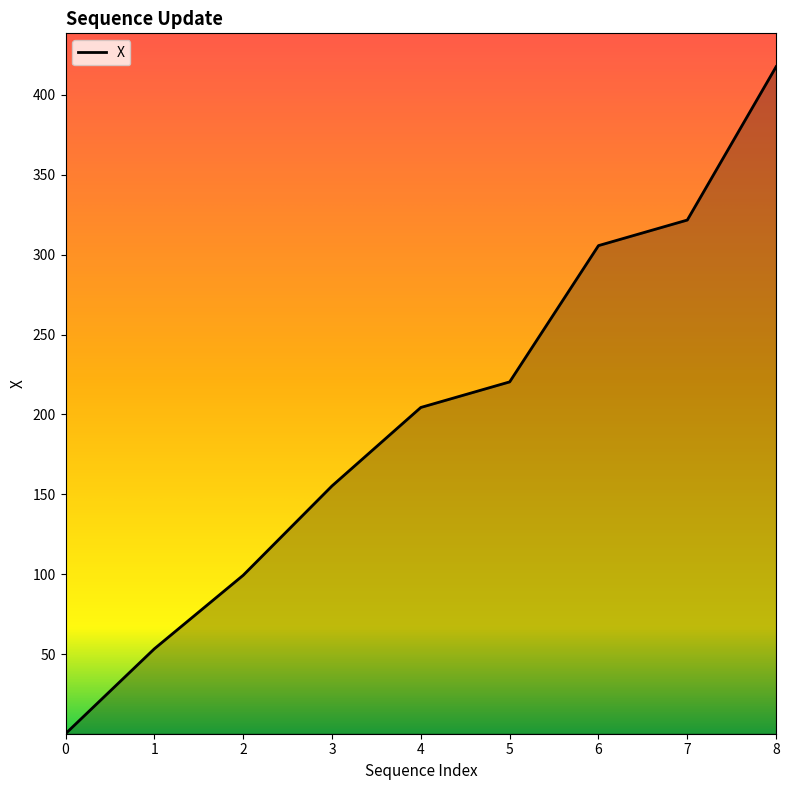

List the labels in order of value, smallest first.

0, 1, 2, 3, 4, 5, 6, 7, 8